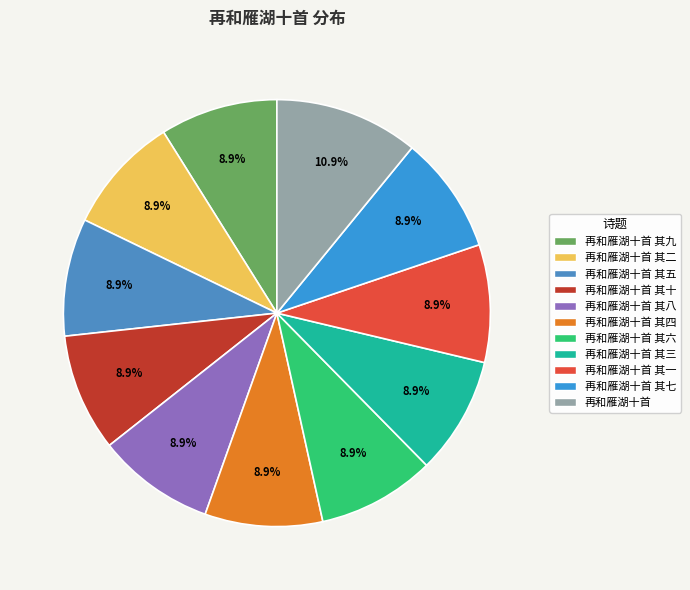

What percentage do 再和雁湖十首 其九 and 再和雁湖十首 其三 together represent?

17.8%